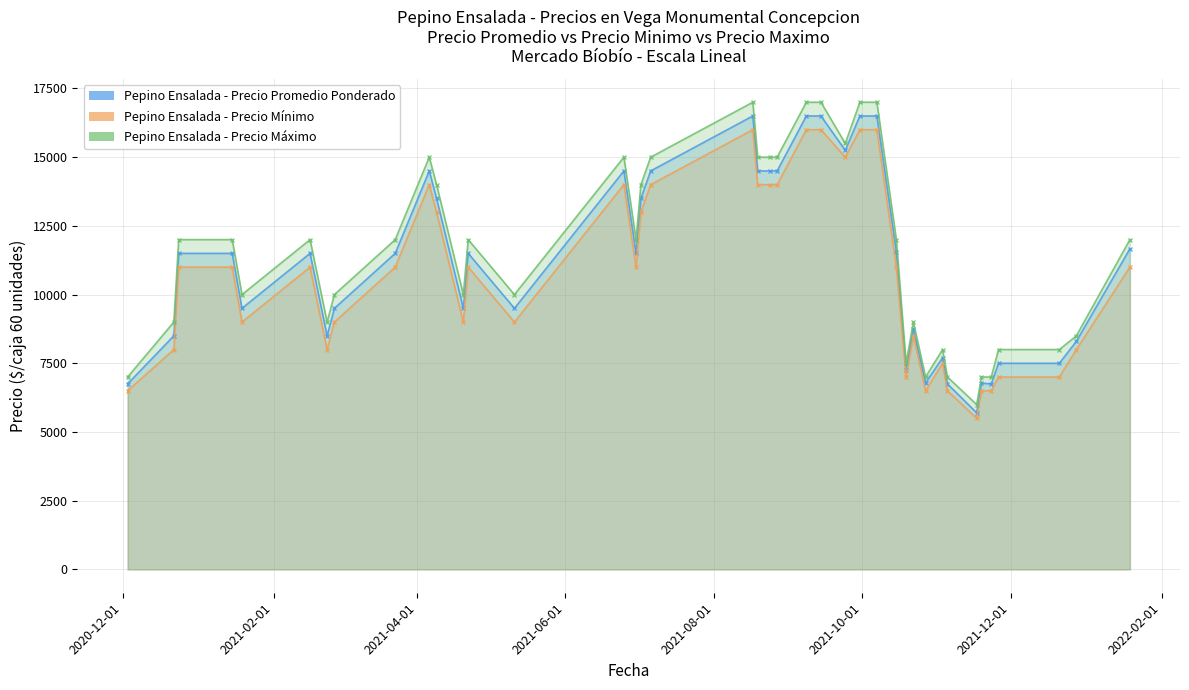

True or false: Precio minimo and Precio maximo cross at least once.

False